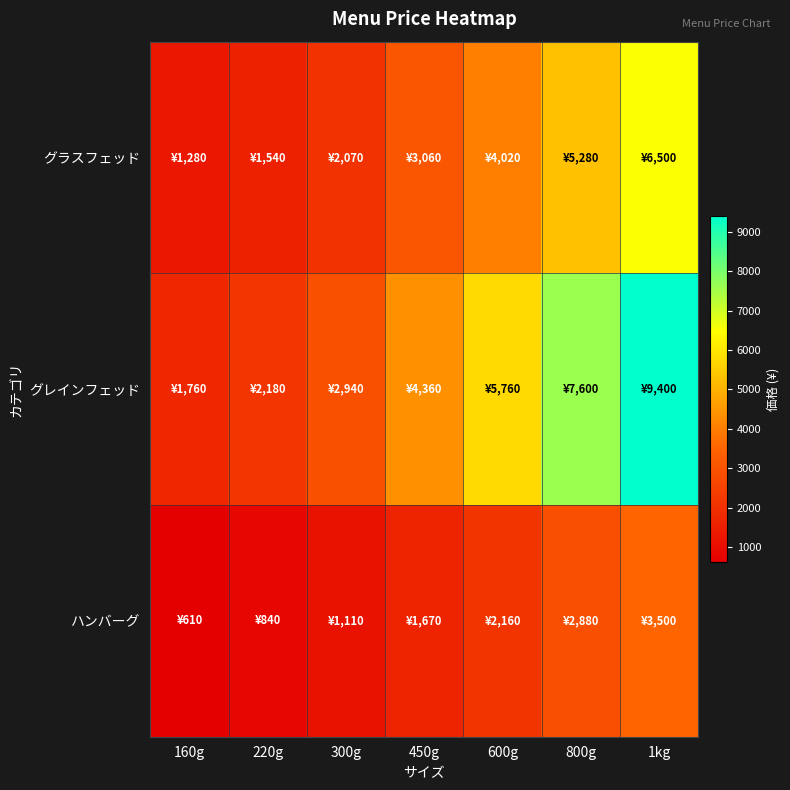

Reading left to right, transcribe all the data shown in this chart.

グラスフェッド: 160g=1280	220g=1540	300g=2070	450g=3060	600g=4020	800g=5280	1kg=6500
グレインフェッド: 160g=1760	220g=2180	300g=2940	450g=4360	600g=5760	800g=7600	1kg=9400
ハンバーグ: 160g=610	220g=840	300g=1110	450g=1670	600g=2160	800g=2880	1kg=3500